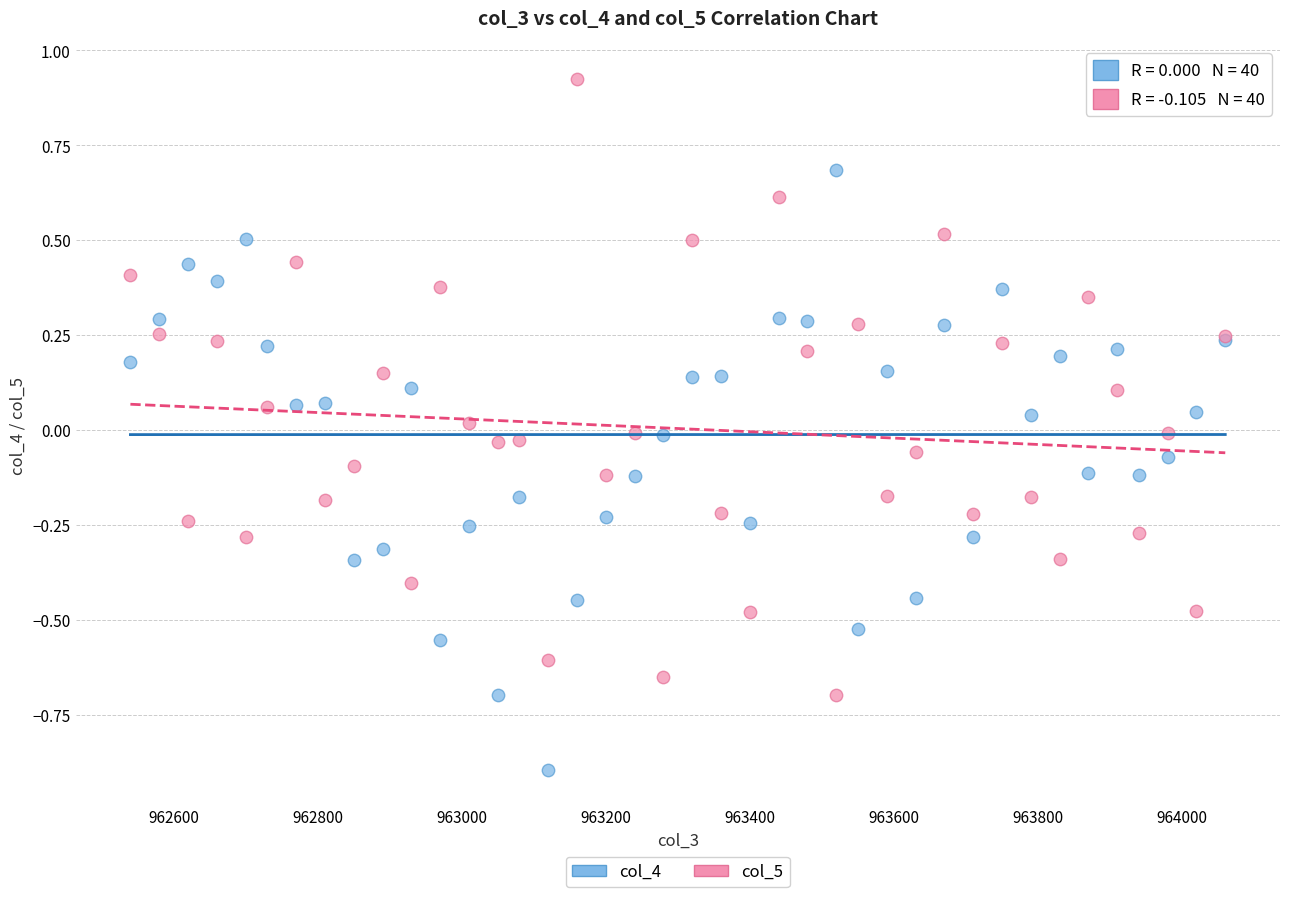

Which series contains the highest Y value?

col_5